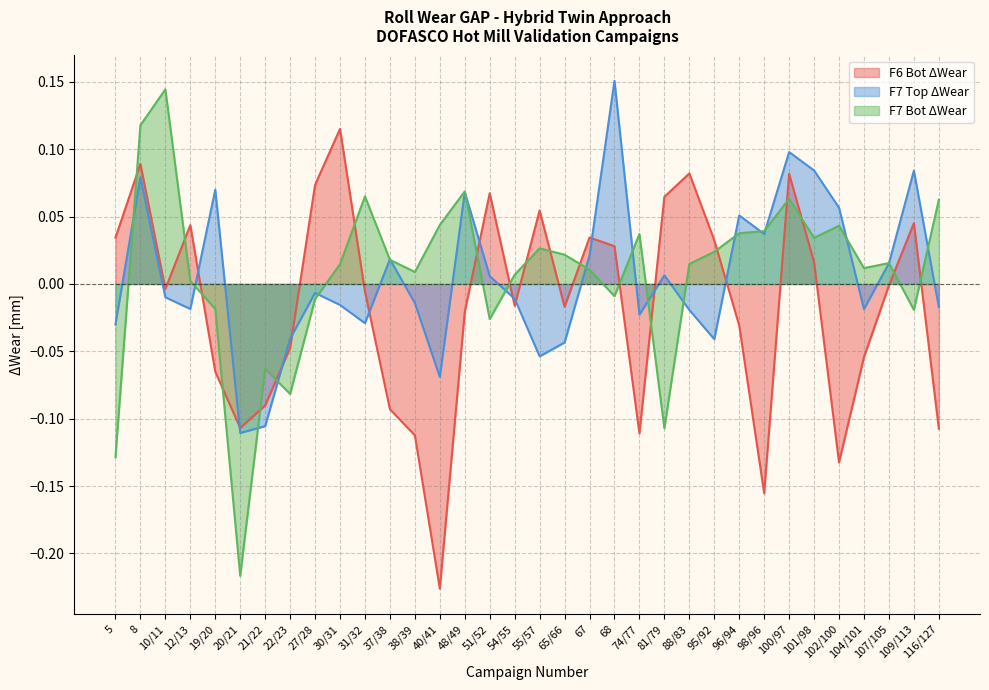

Where do F6 Bot ΔWear and F7 Bot ΔWear first cross each other?

5 and 8